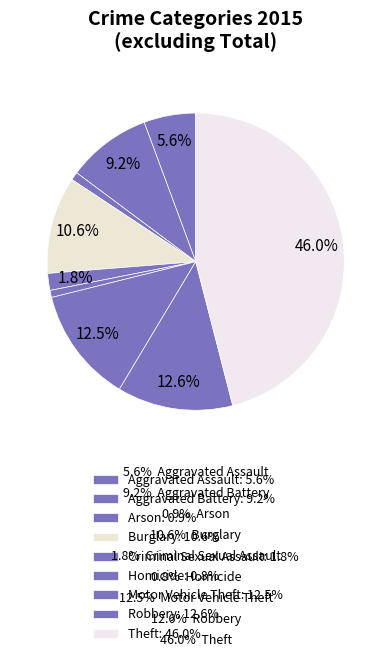

True or false: Theft accounts for 46% of the total.

True